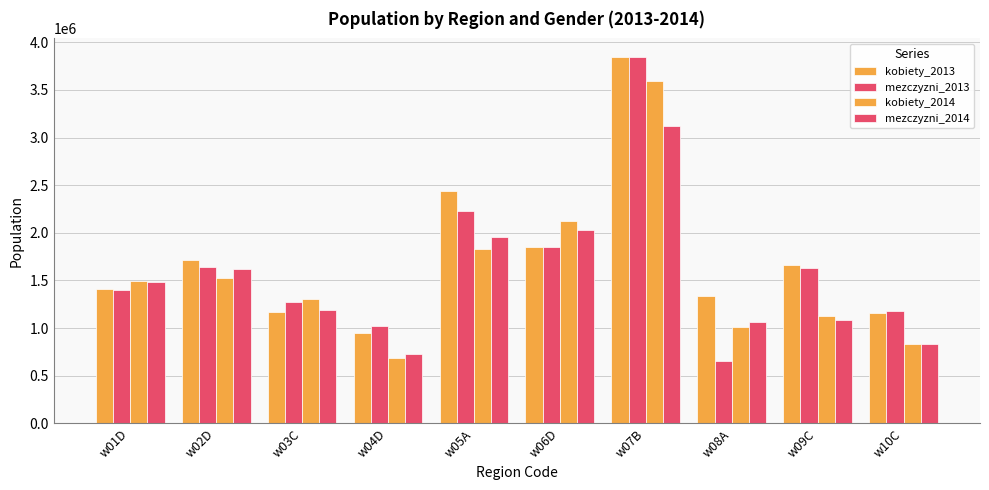

How many values in the mezczyzni_2014 series are below 1481105?

5